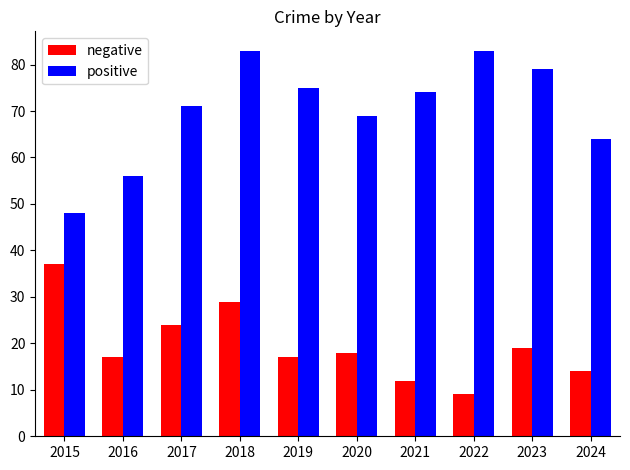

What is the difference between the maximum and minimum values in the negative series?

28